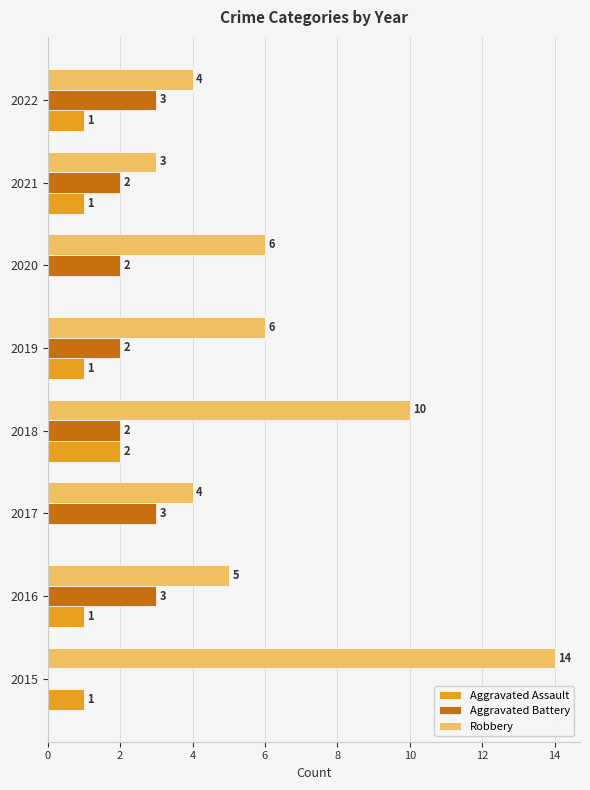

Which label corresponds to the largest value in the chart?

2015